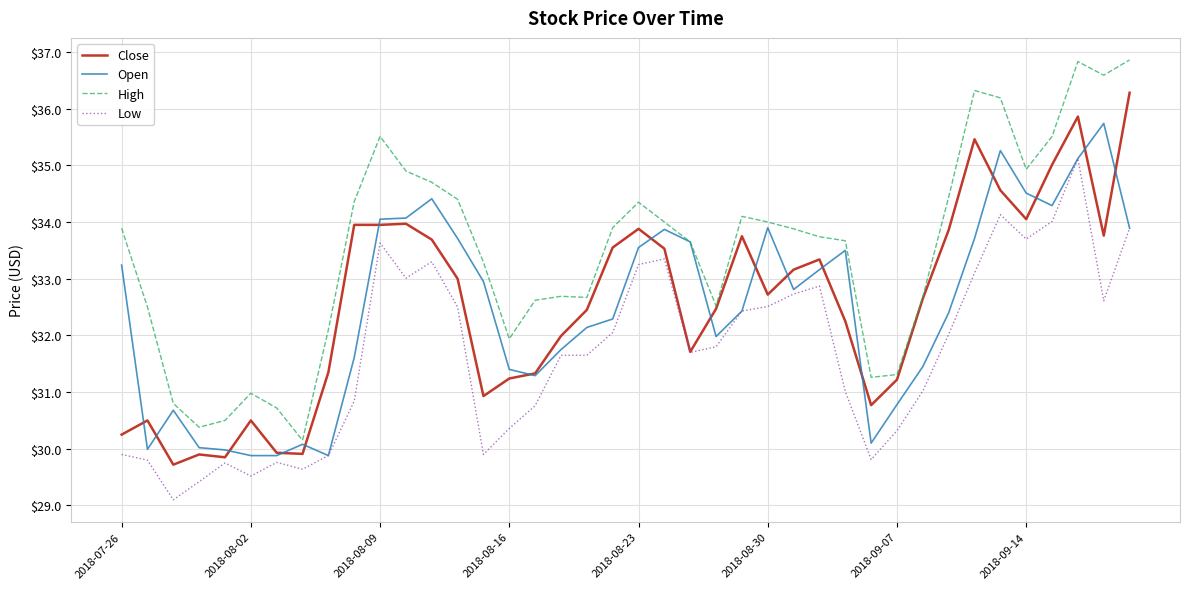

What is the greatest value displayed?

36.9